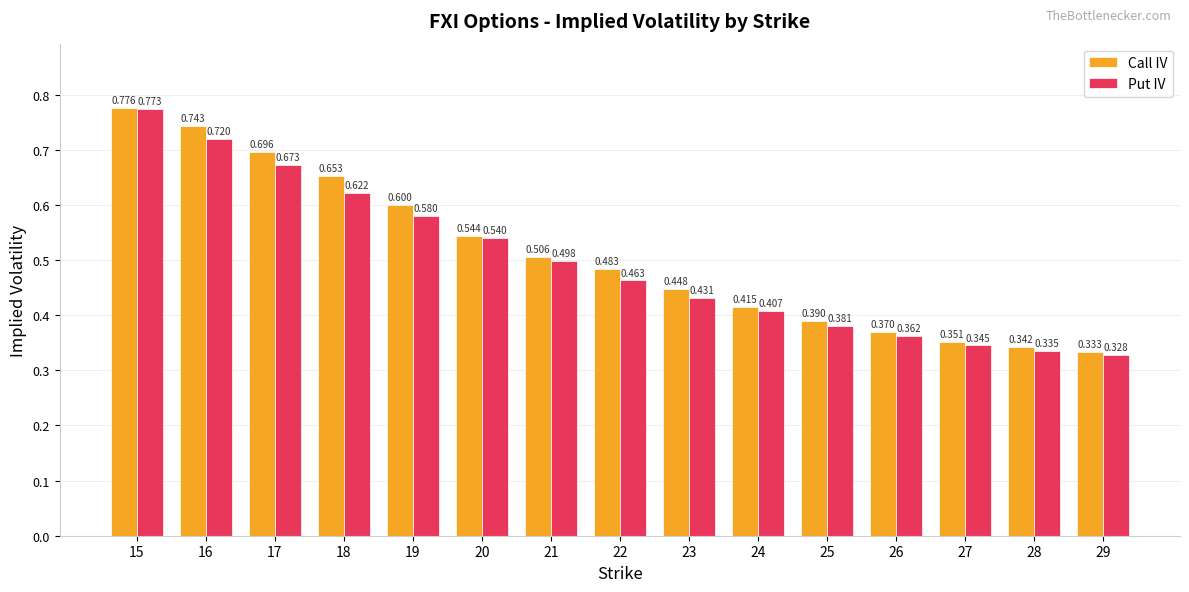

Which series changed the most between 15 and 16?

Put IV